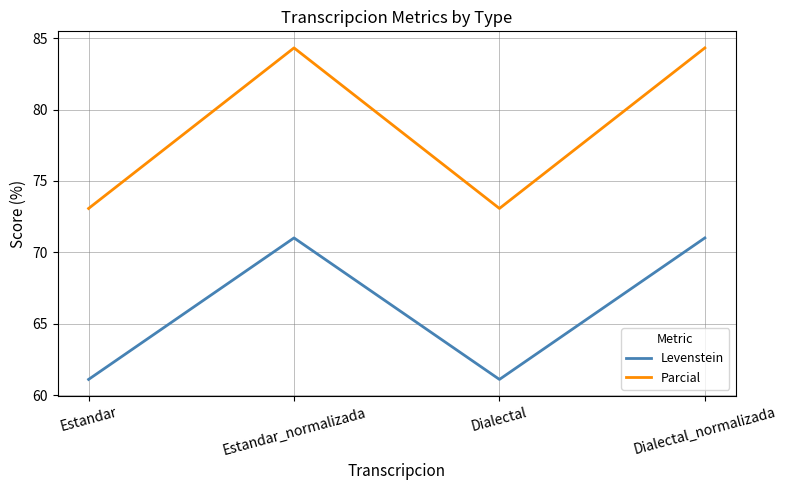

Rank the series by their average value, from highest to lowest.

Parcial, Levenstein